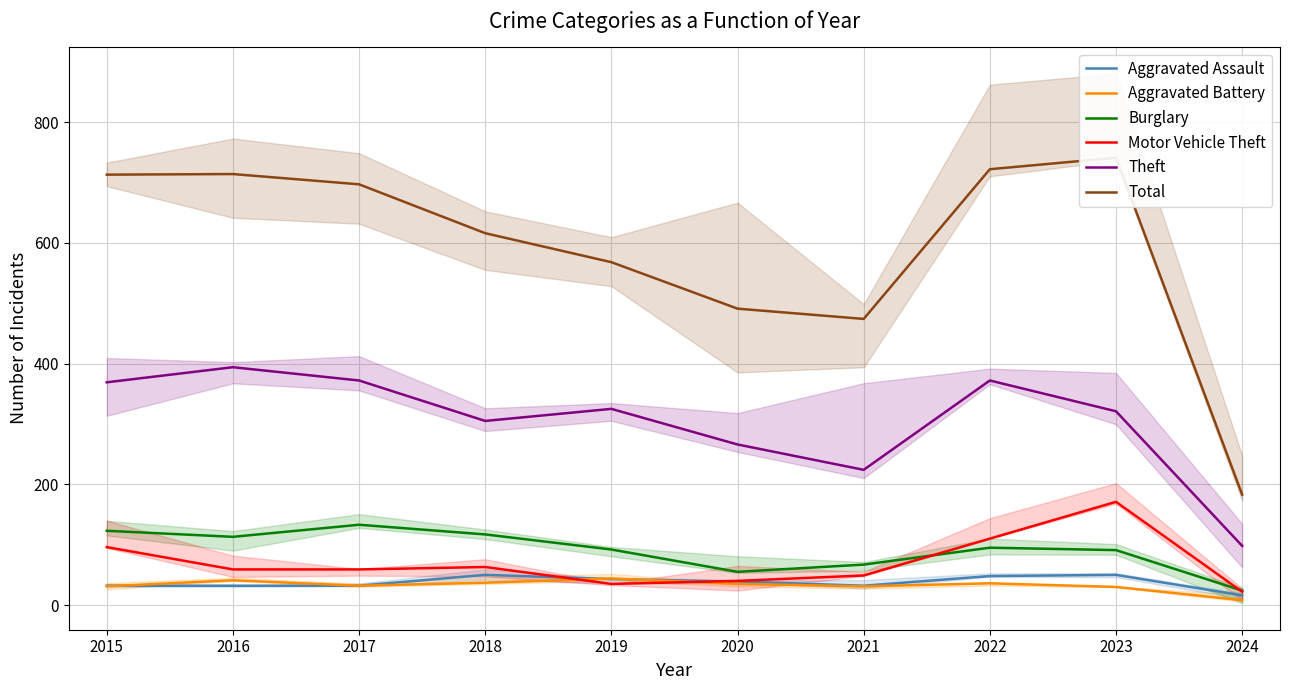

Reading left to right, extract all data points from this chart.

Aggravated Assault: 32	32	32	50	43	39	32	48	50	16
Aggravated Battery: 31	41	32	37	44	35	31	36	30	8
Burglary: 123	113	133	117	92	55	67	95	91	24
Motor Vehicle Theft: 96	59	59	63	35	40	49	110	171	22
Theft: 369	394	372	305	325	266	224	372	321	98
Total: 713	714	697	616	568	491	474	722	741	183